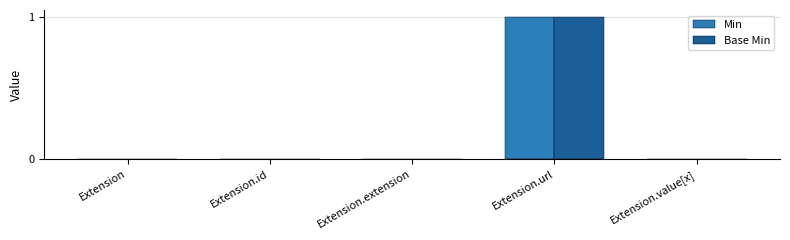

How many distinct data groups are displayed?

2